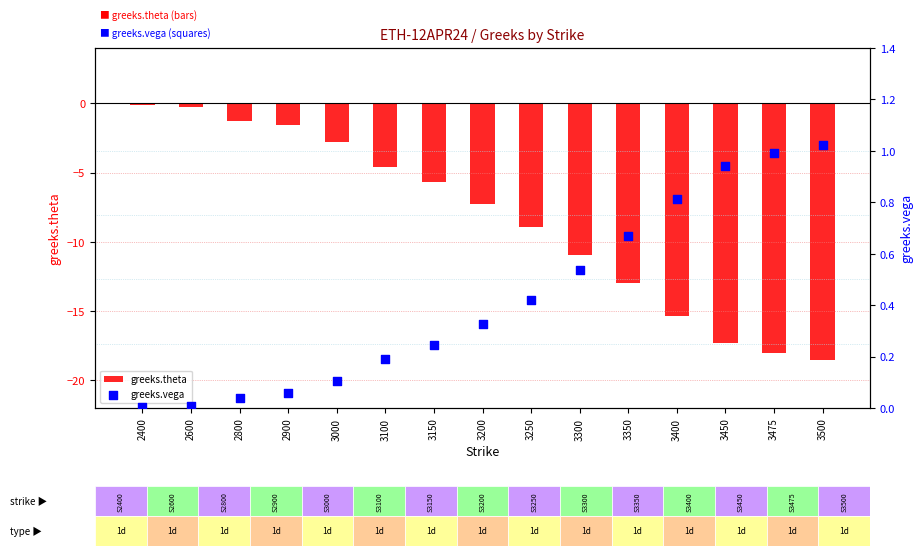

Which series has the largest total across all categories?

greeks.vega